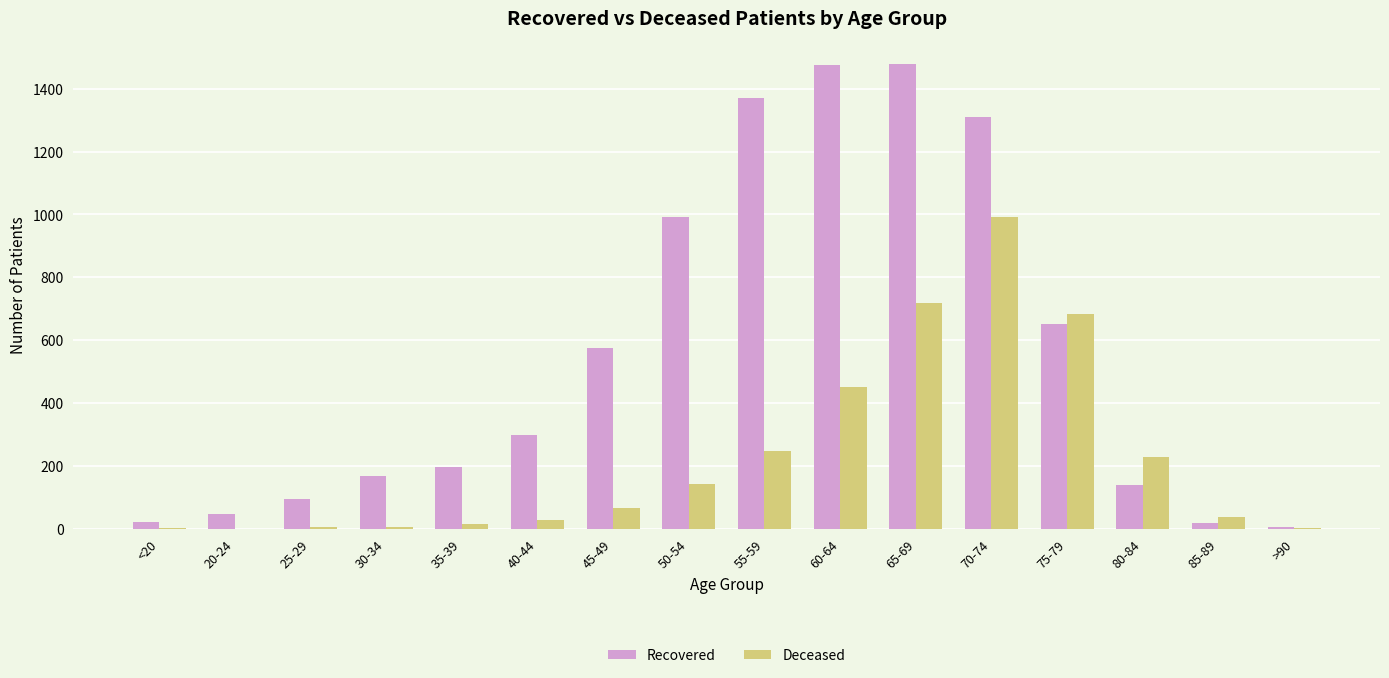

At which category is the sum across all series the highest?

70-74